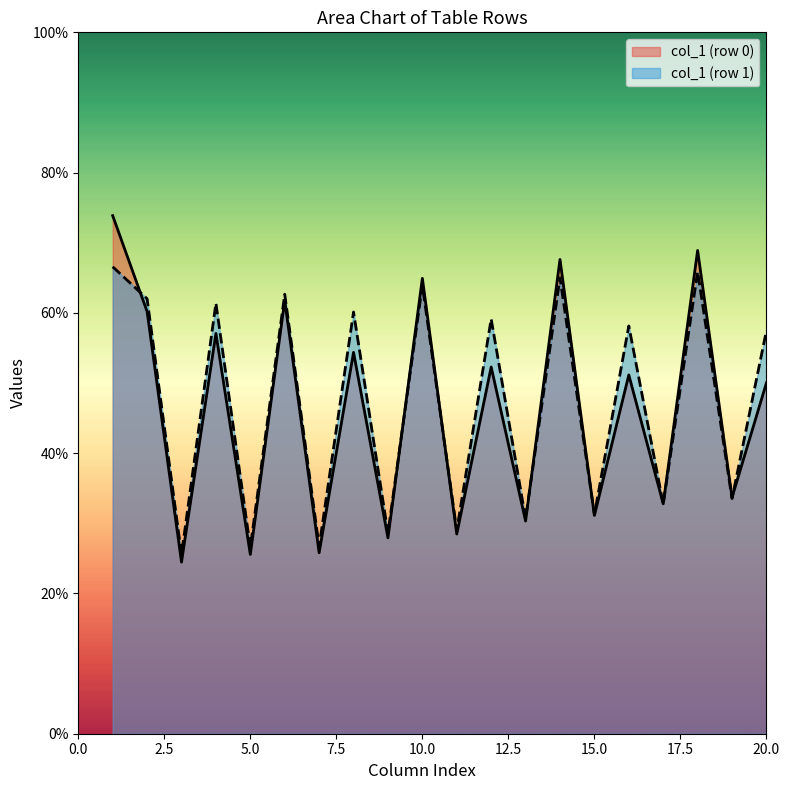

List the series in order of their peak value, highest first.

col_1 (row 0), col_1 (row 1)